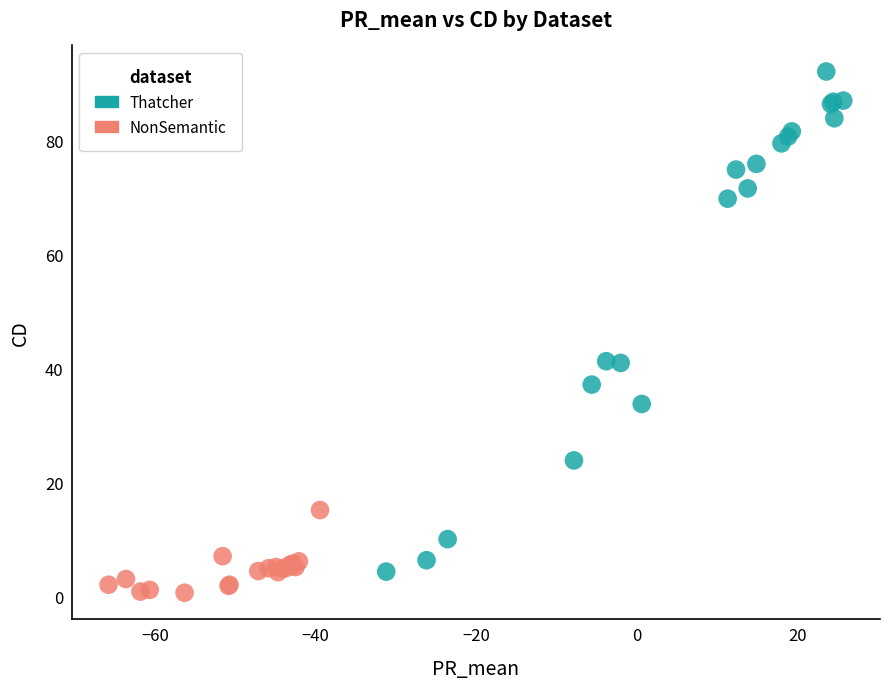

What are all the series names shown in the legend?

Thatcher, NonSemantic